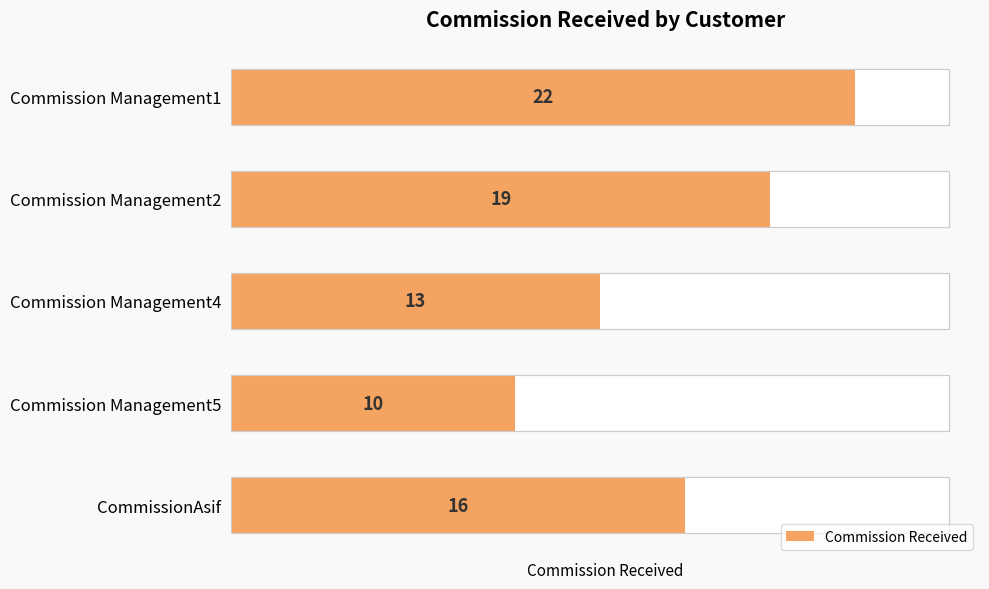

The value at Commission Management4 is 17. True or false?

False